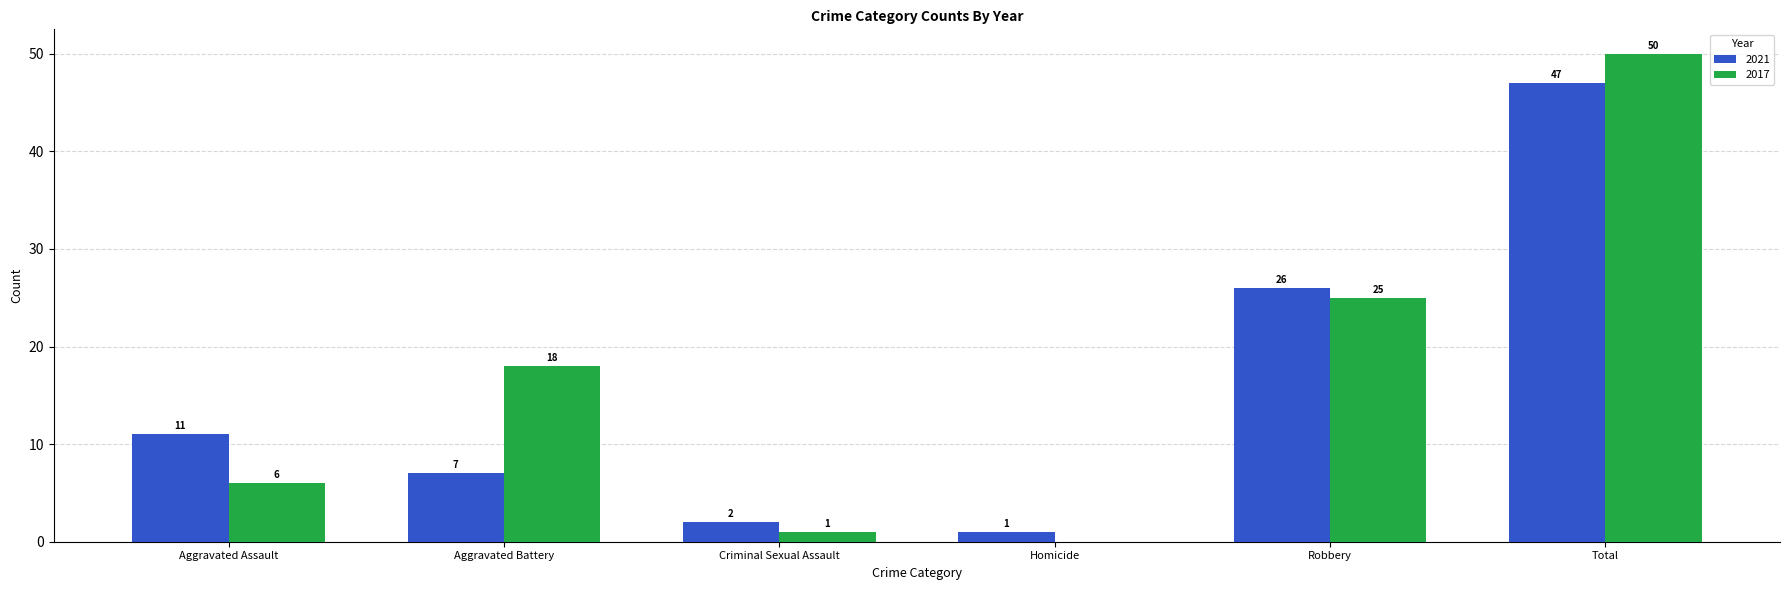

Reading left to right, what are all the values shown in this chart?

2021: Aggravated Assault=11	Aggravated Battery=7	Criminal Sexual Assault=2	Homicide=1	Robbery=26	Total=47
2017: Aggravated Assault=6	Aggravated Battery=18	Criminal Sexual Assault=1	Homicide=0	Robbery=25	Total=50